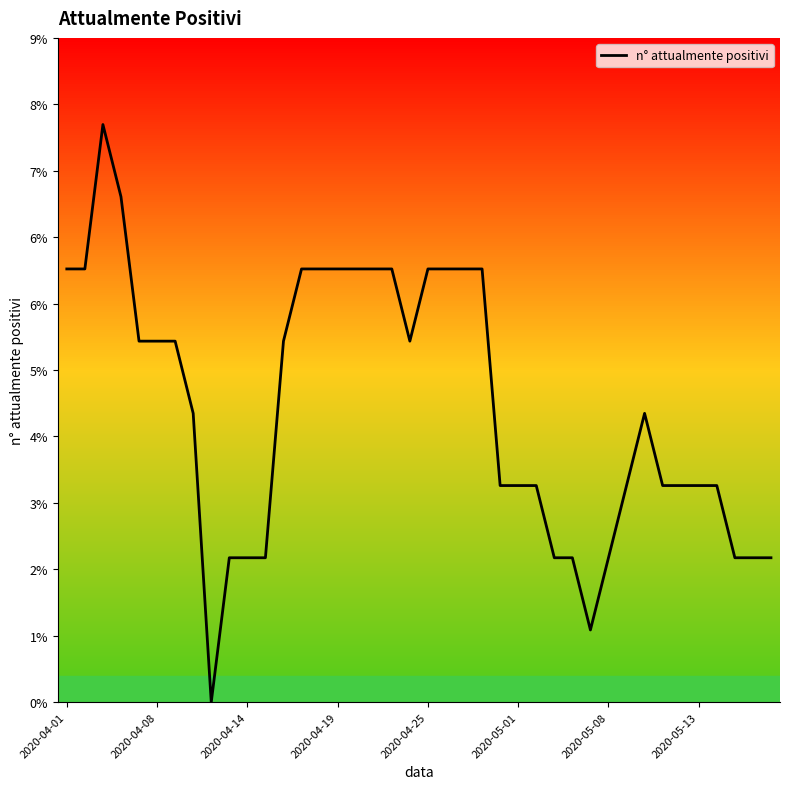

Does the chart display data point markers on the line(s)?

No